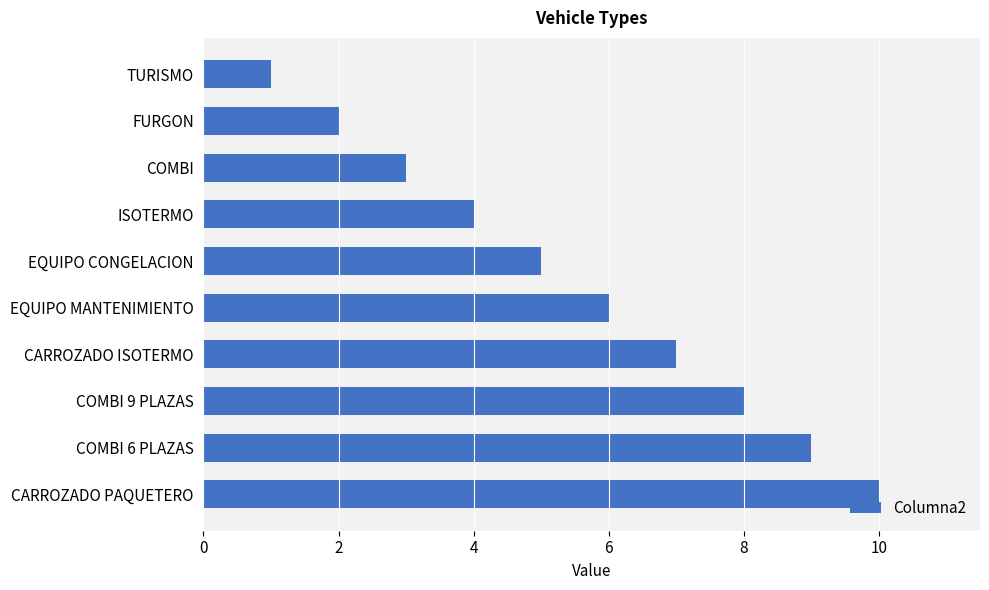

At which label is the value closest to 5?

EQUIPO CONGELACION